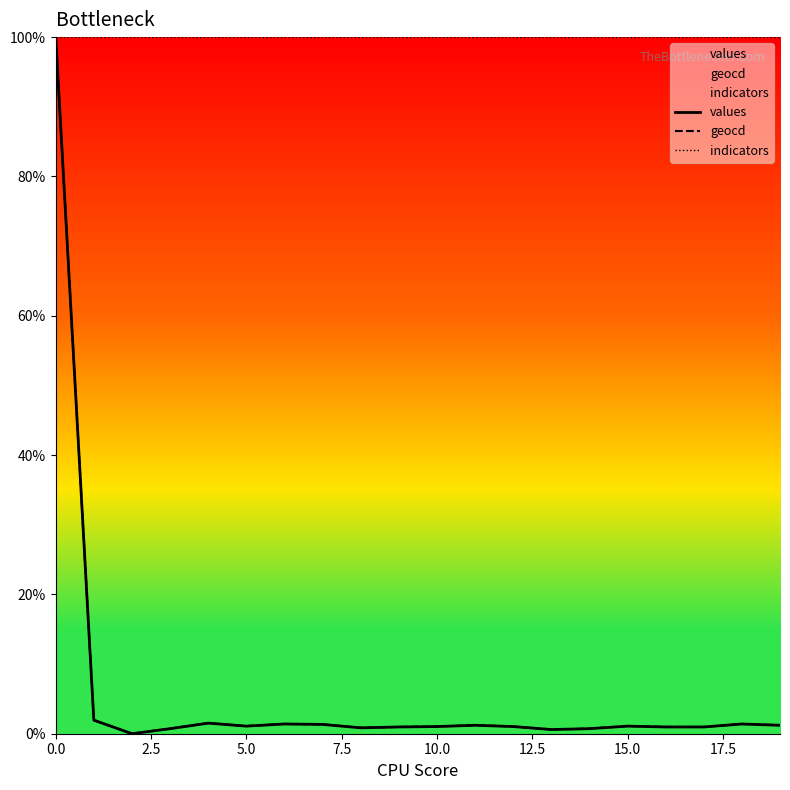

The indicators series shows 168.2 at 7.5. True or false?

False